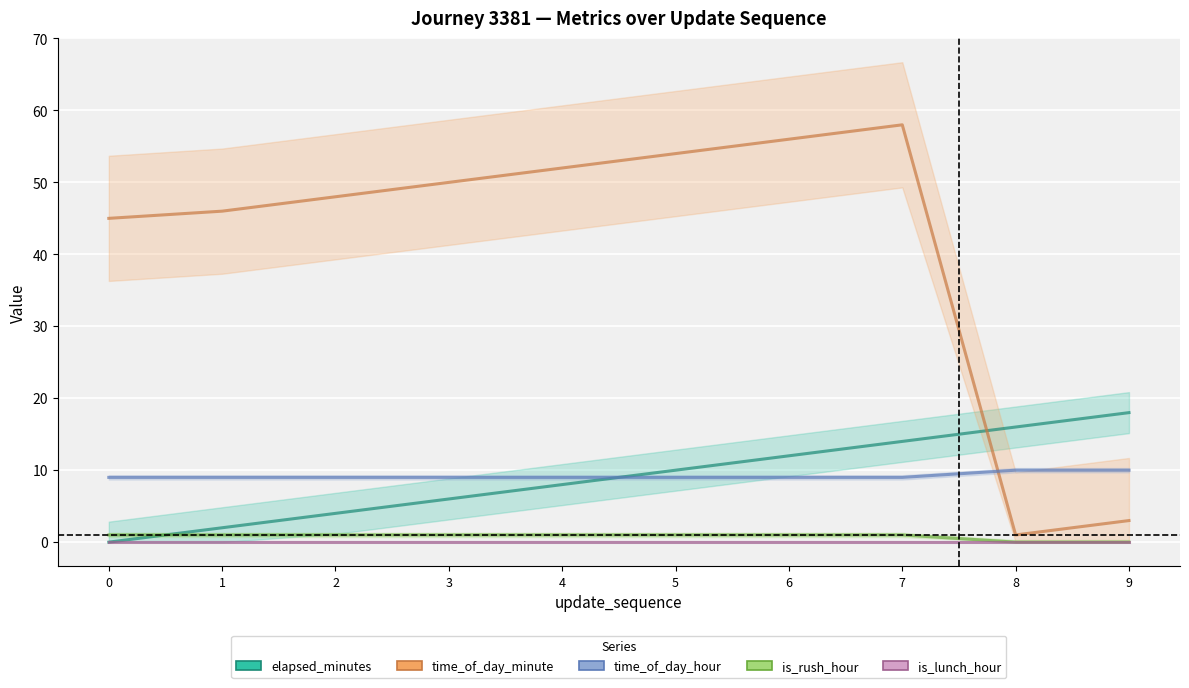

True or false: is_rush_hour and is_lunch_hour cross at least once.

False